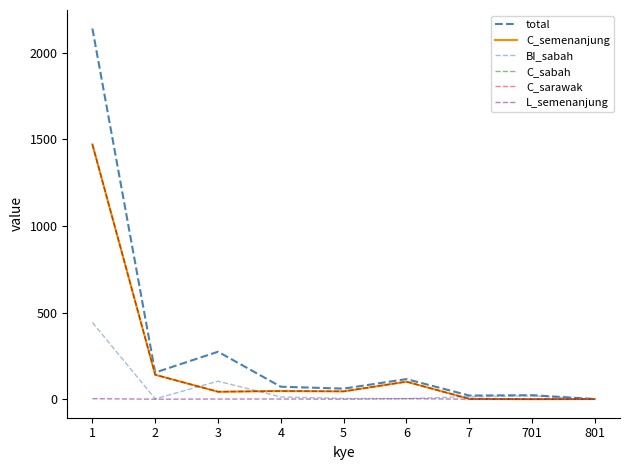

True or false: C_semenanjung and C_sabah intersect in this chart.

False